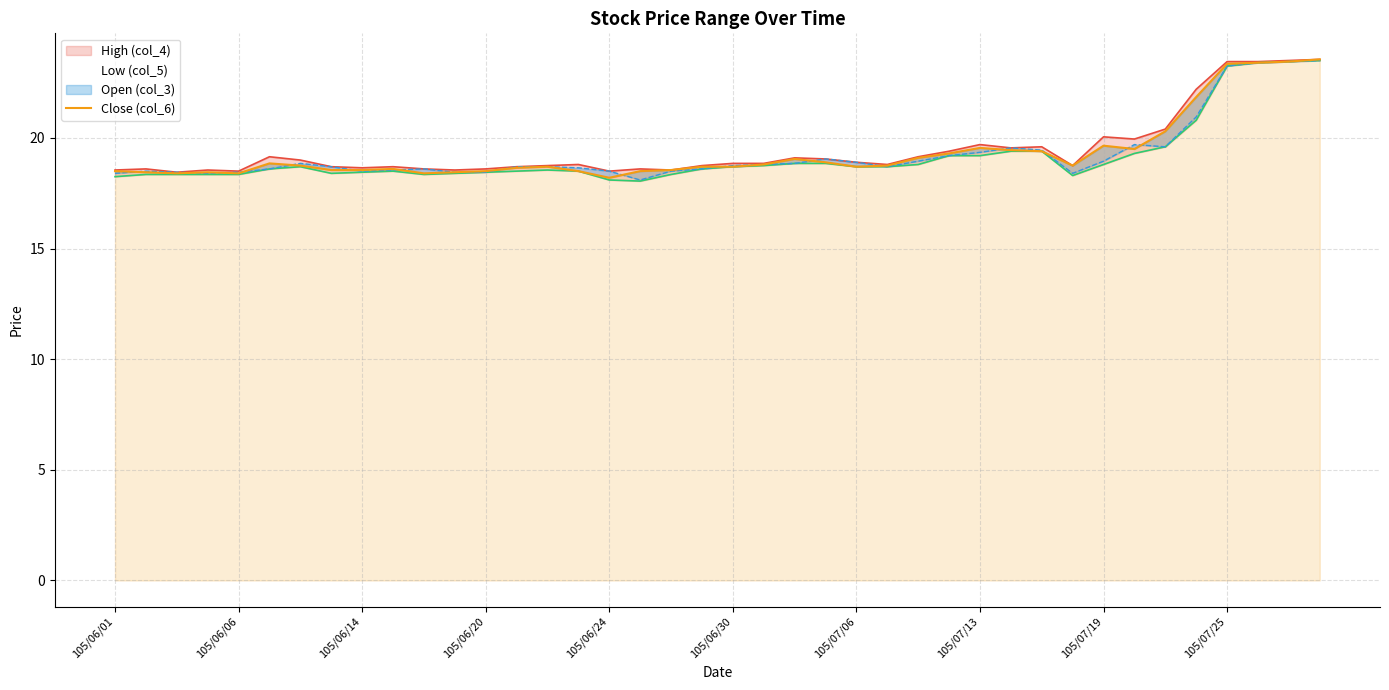

What is the change in value from 14 to 37?

+4.7